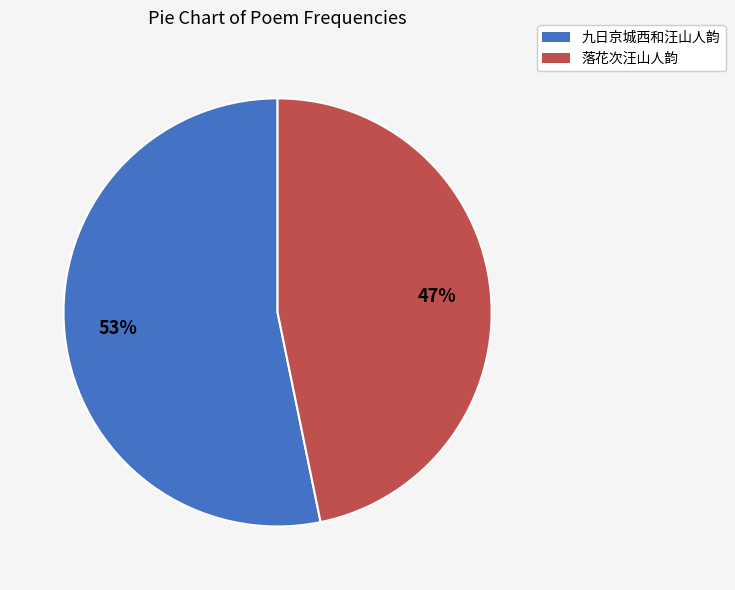

What percentage is the 落花次汪山人韵 slice, to the nearest percent?

47%